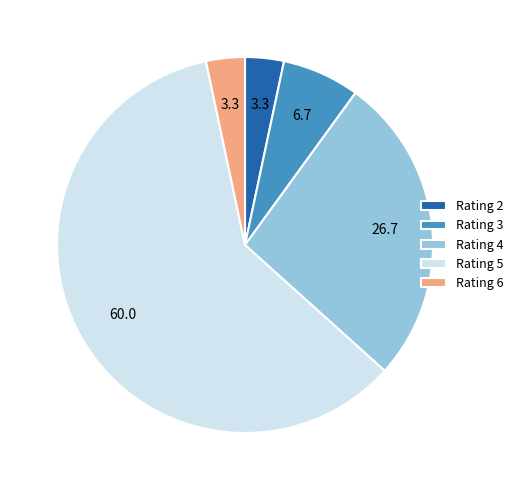

Approximately how many times larger is the value at Rating 3 compared to Rating 2?

2.0